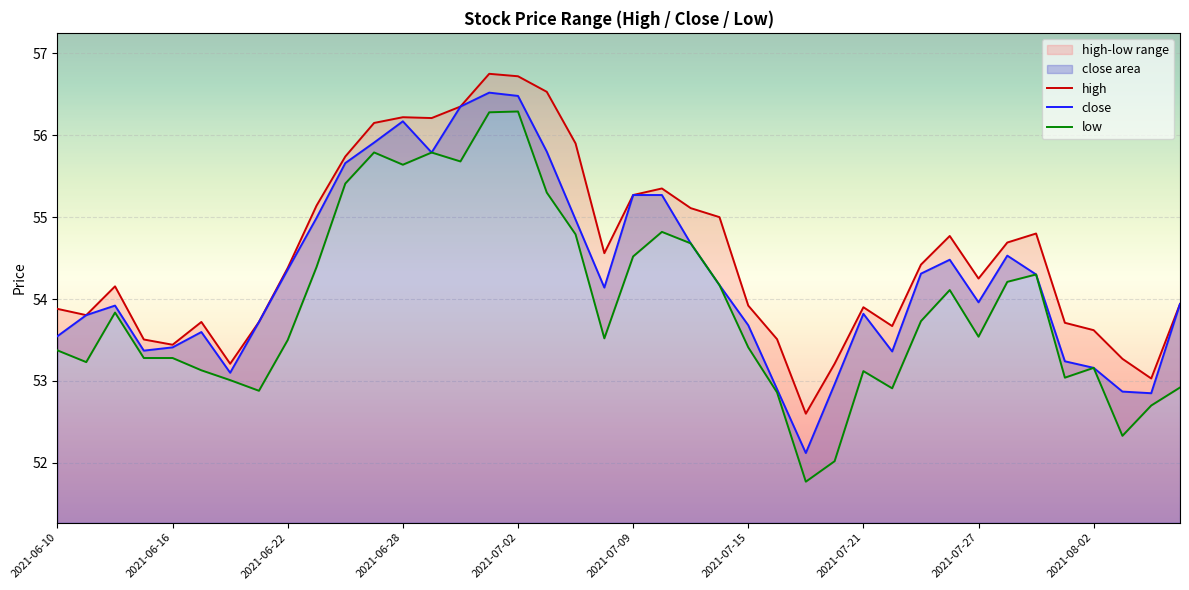

How many lines are shown in the chart?

3